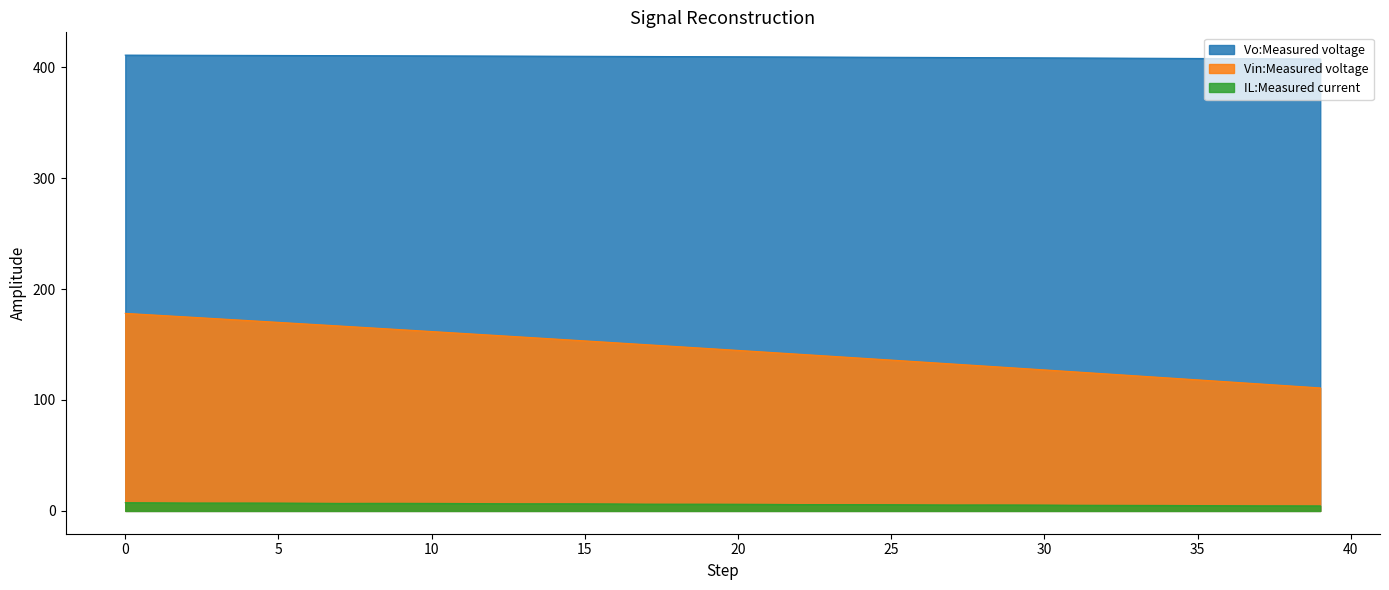

At 26, list the series in order from smallest to largest.

IL:Measured current, Vin:Measured voltage, Vo:Measured voltage